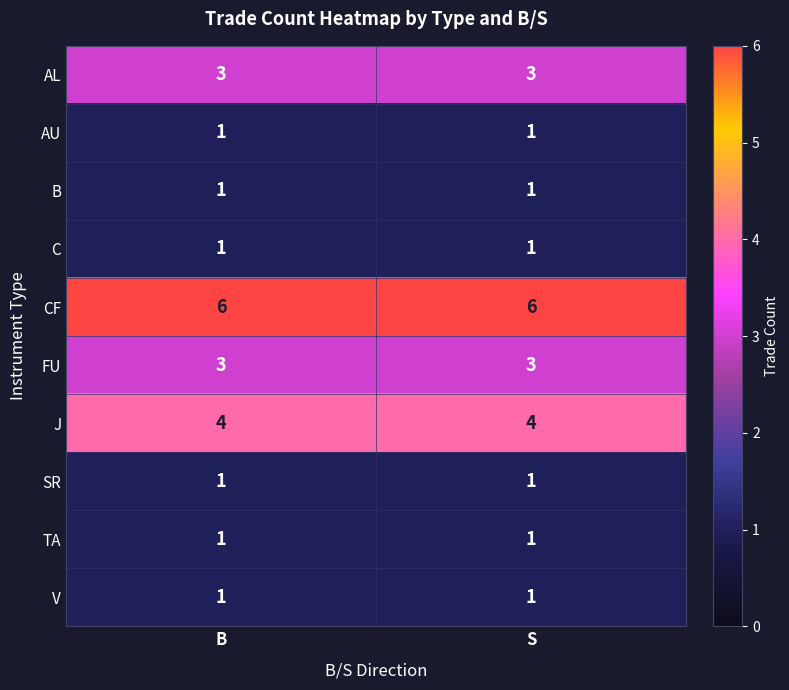

How many distinct data groups are displayed?

10